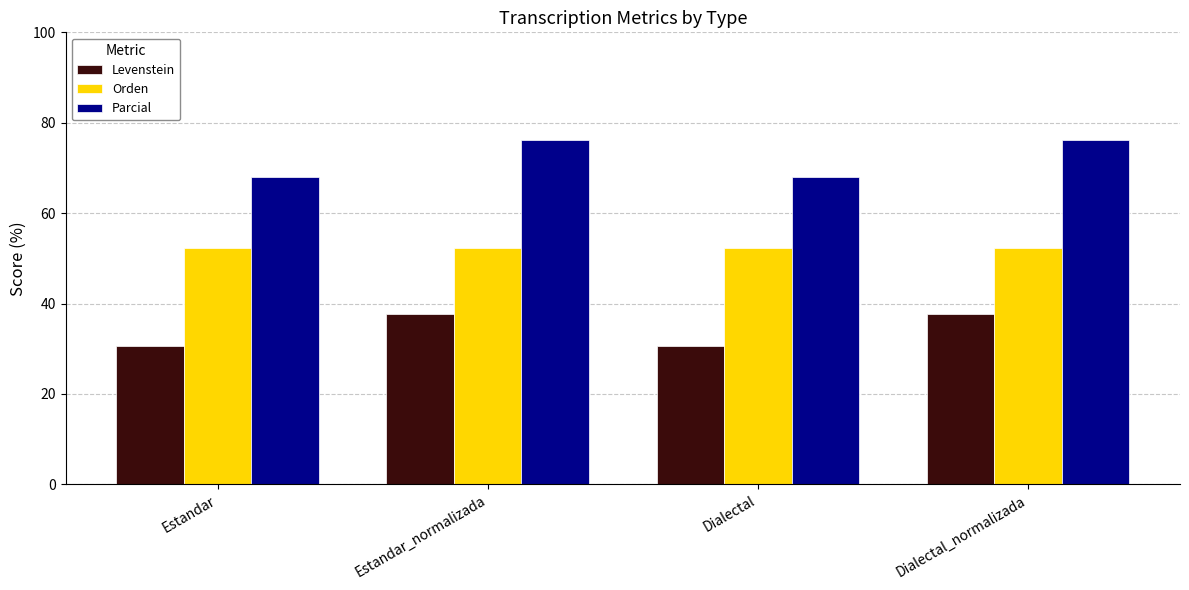

True or false: Parcial has a value of 68.1 at Dialectal.

True